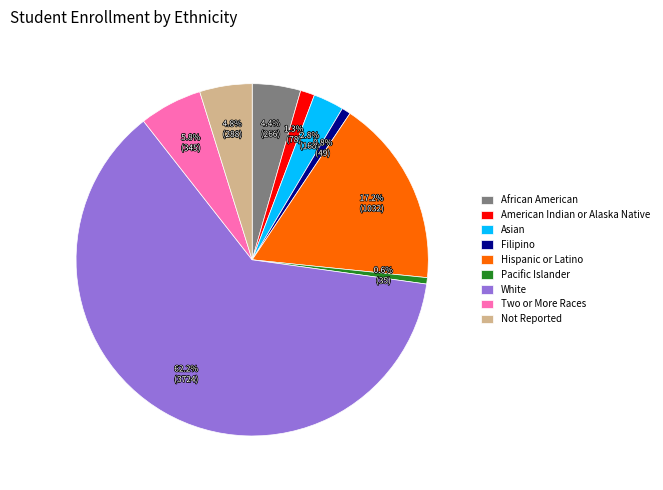

What portion of the pie excludes American Indian or Alaska Native?

98.7%